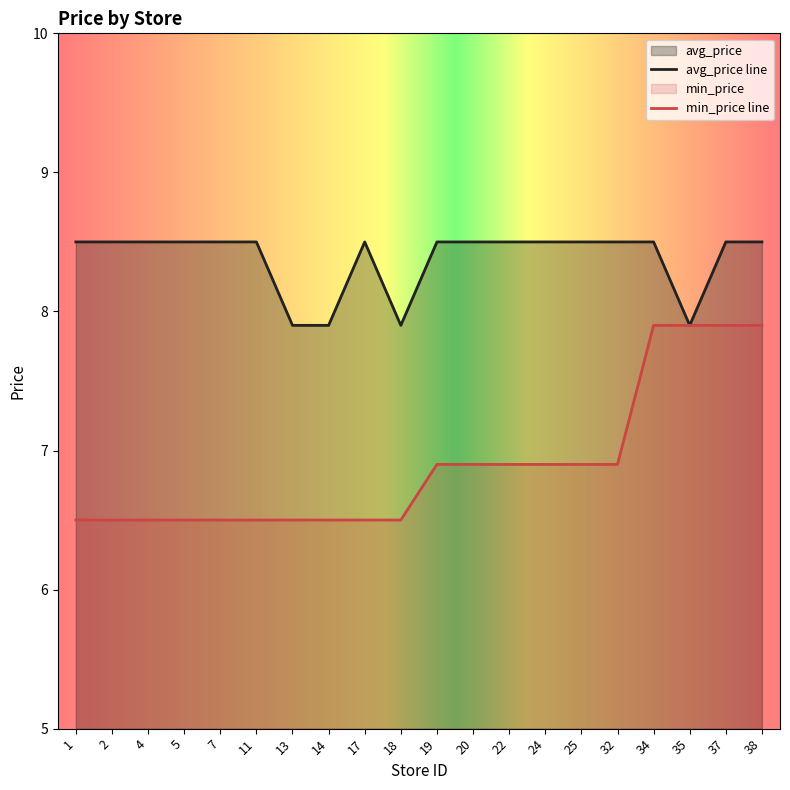

Which category has the lowest value in the min_price series?

1